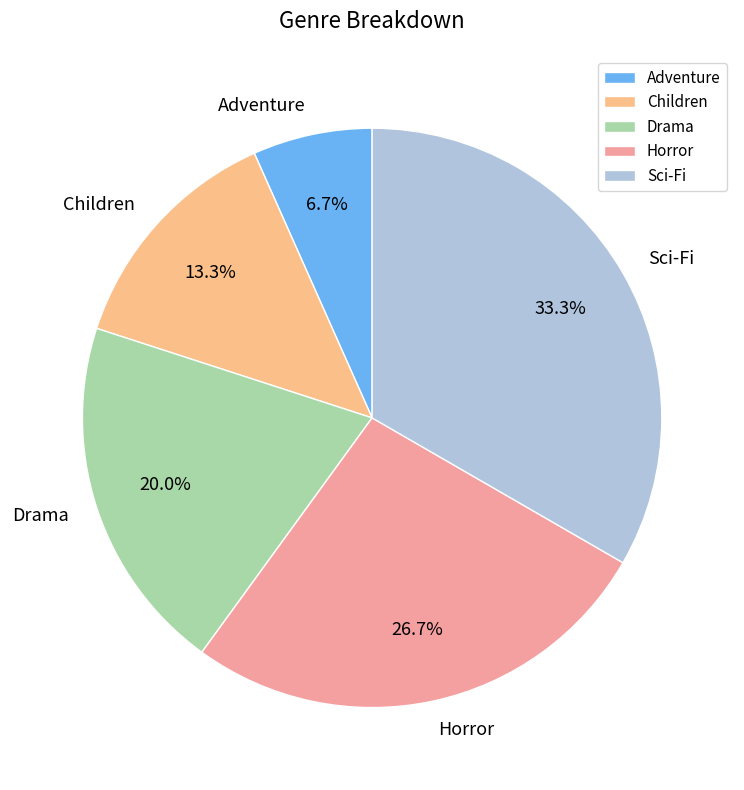

How many segments does this pie chart have?

5